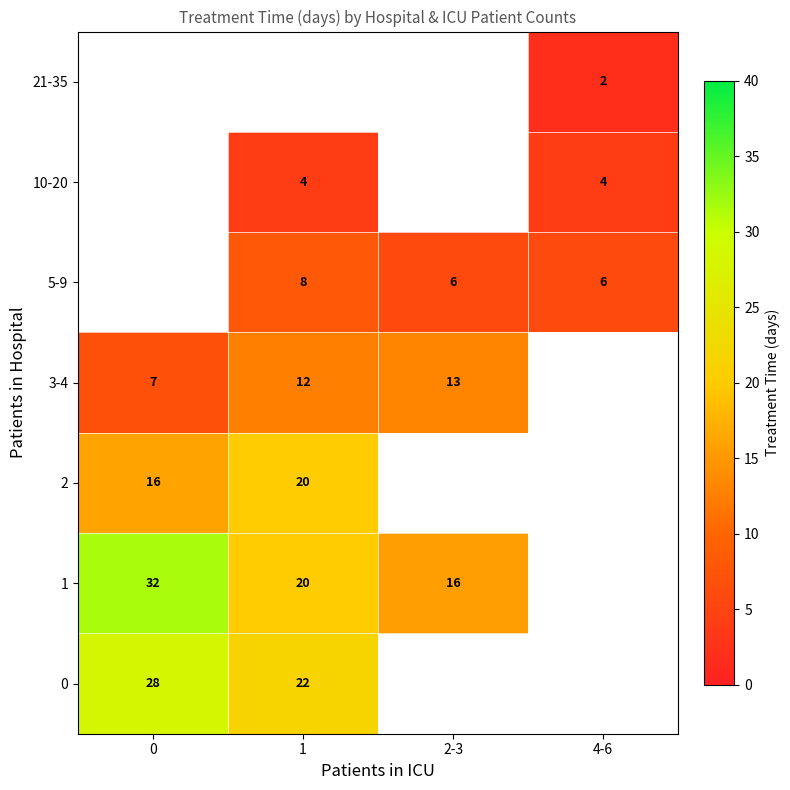

The value of 1 at 0 is 31.7. True or false?

True